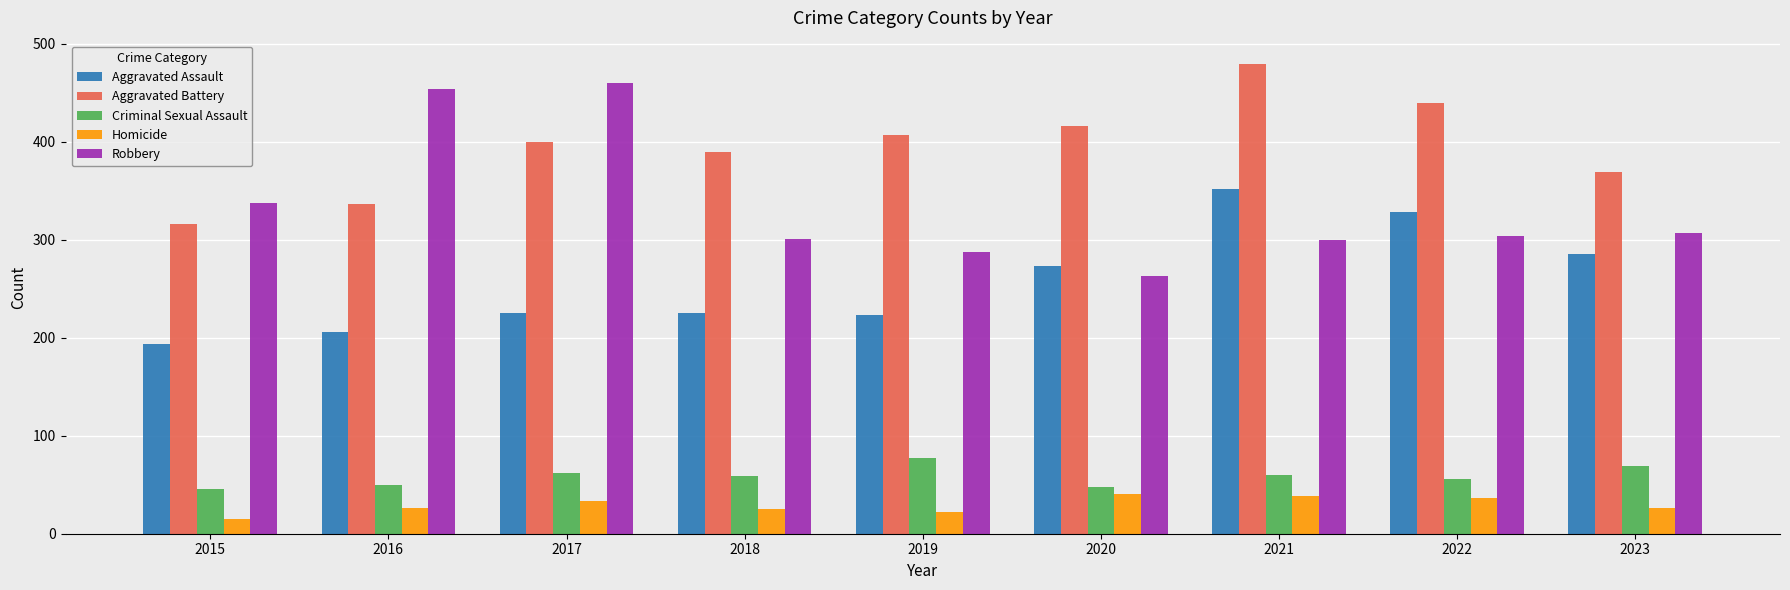

Between 2019 and 2021, which series saw the biggest shift?

Aggravated Assault